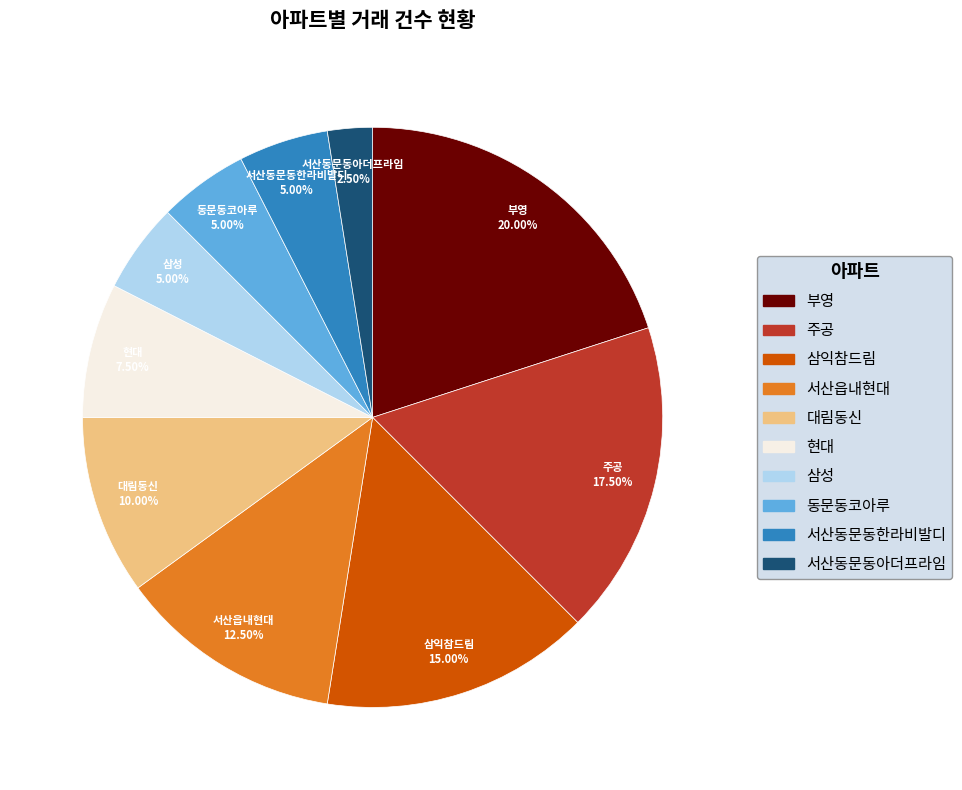

Is 서산읍내현대 the majority of the pie?

No